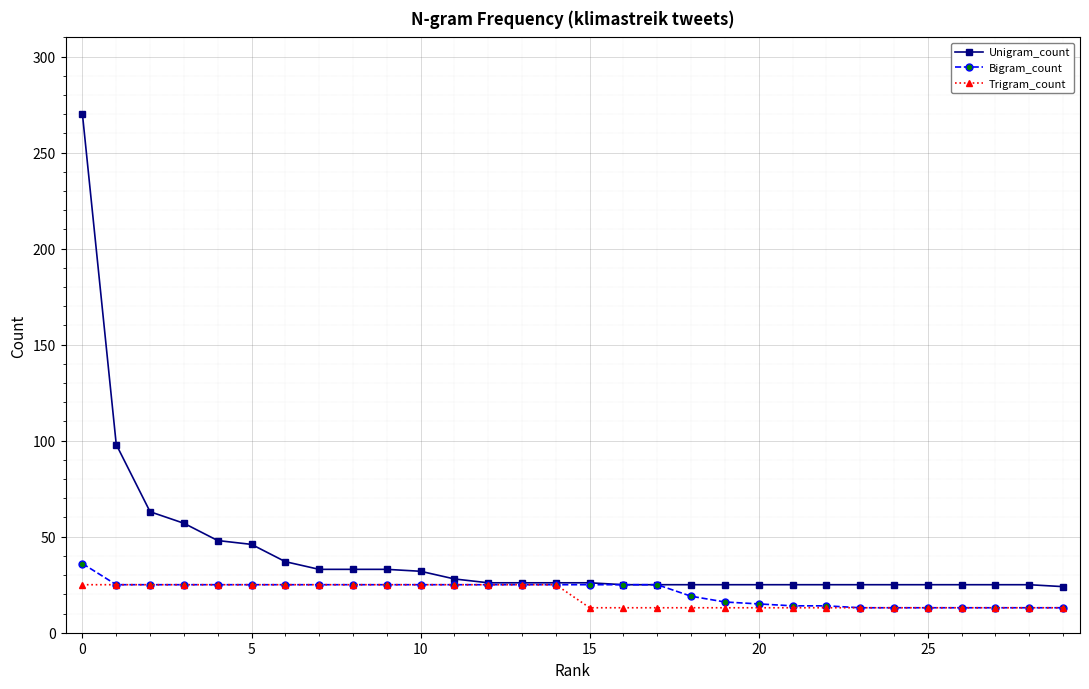

What are all the series names shown in the legend?

Unigram_count, Bigram_count, Trigram_count